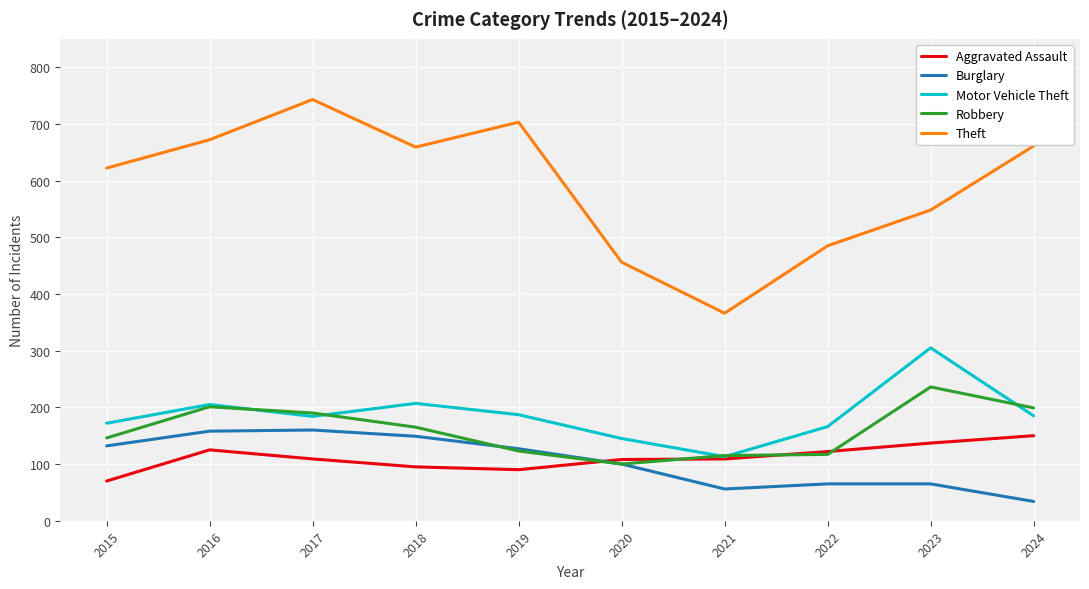

How many interior local valleys does the Theft series have?

2